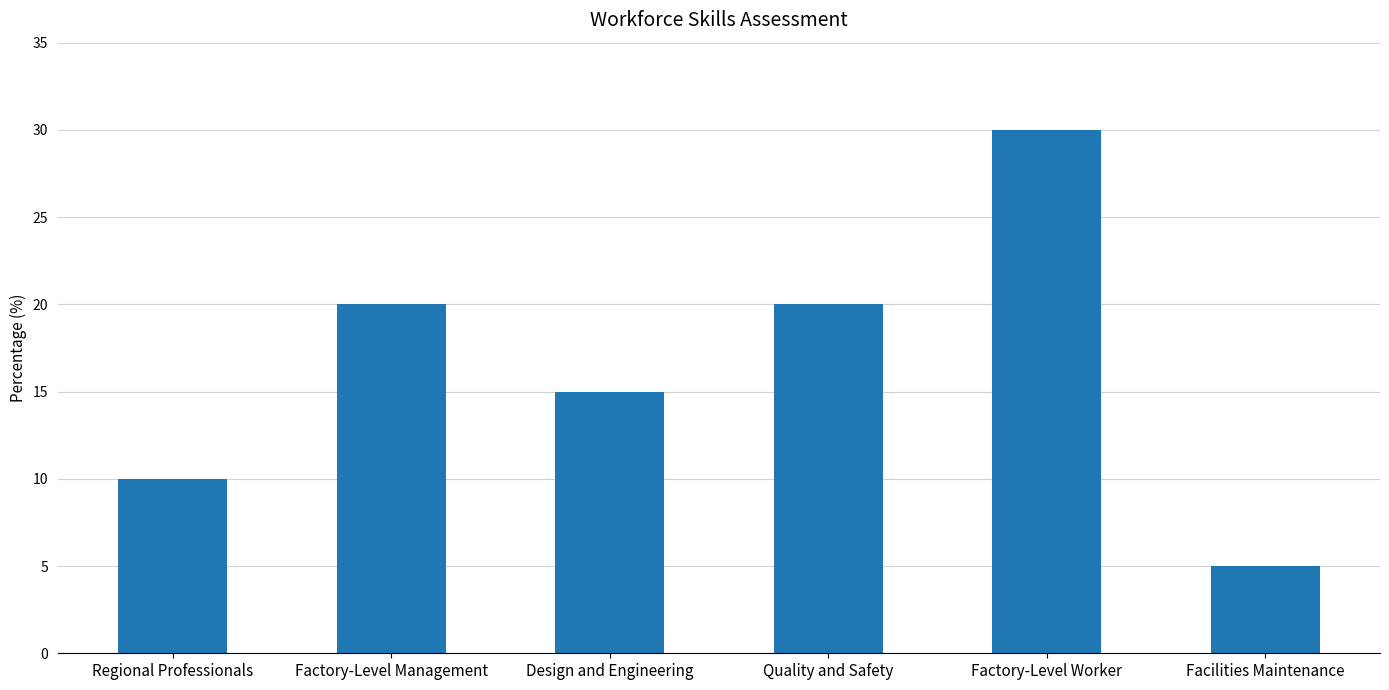

What is the difference between the values at Factory-Level Worker and Quality and Safety?

10